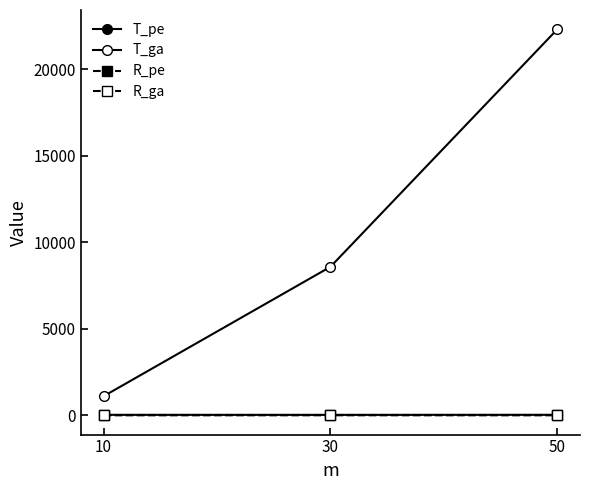

Reading left to right, extract all data points from this chart.

T_pe: 10=32.3	30=30.5	50=33.4
T_ga: 10=1107.5	30=8580.3	50=22293.8
R_pe: 10=9.3	30=9.3	50=9.3
R_ga: 10=6.3	30=8.0	50=6.3